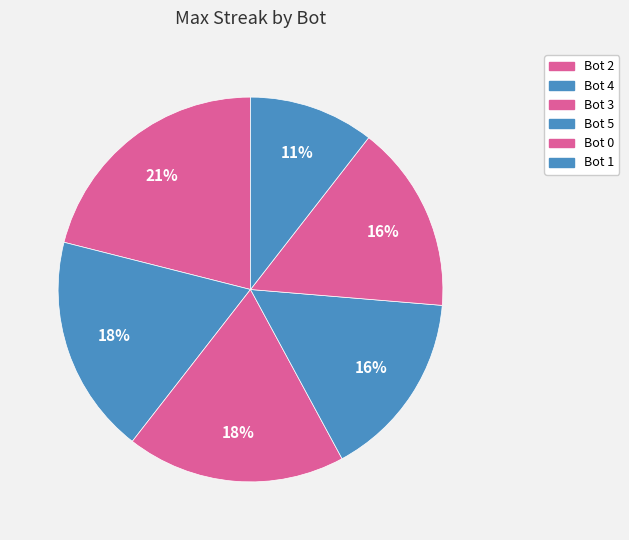

Does Bot 3 account for over 50% of the chart?

No